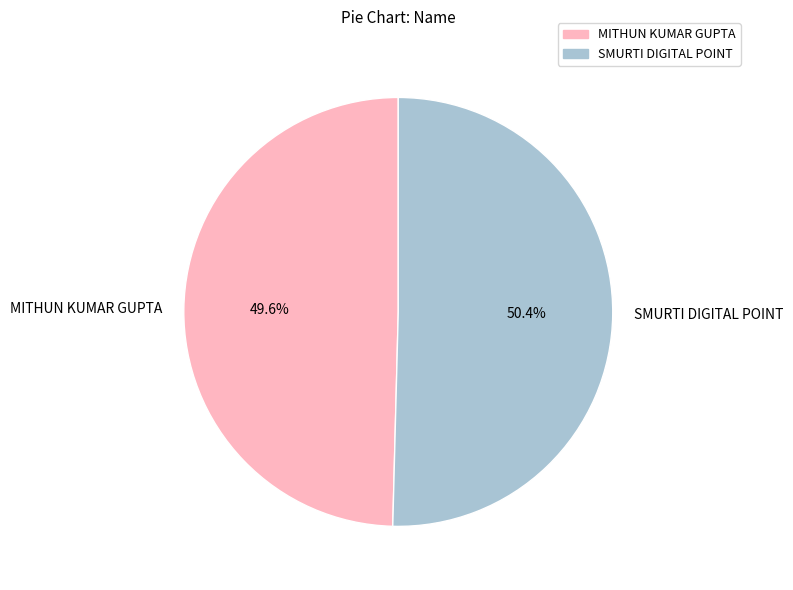

Rank the categories by value from highest to lowest.

SMURTI DIGITAL POINT, MITHUN KUMAR GUPTA